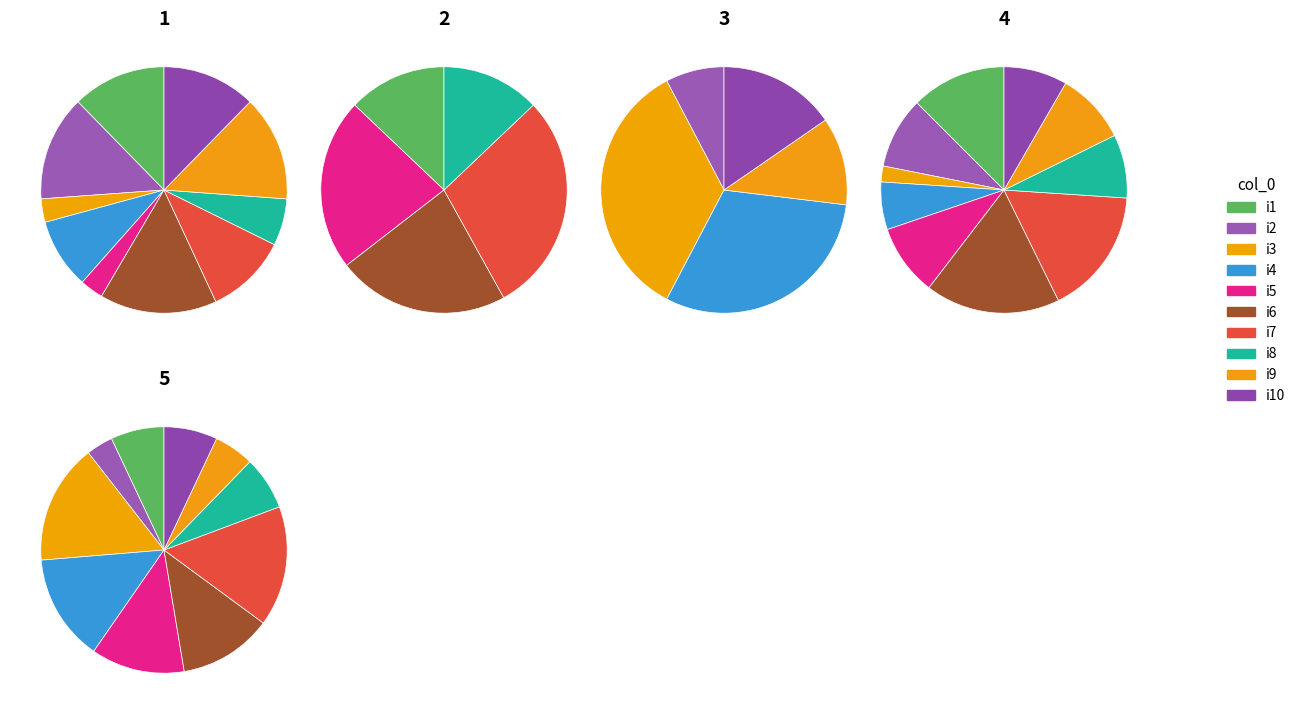

What is the smallest slice in the pie chart?

i2